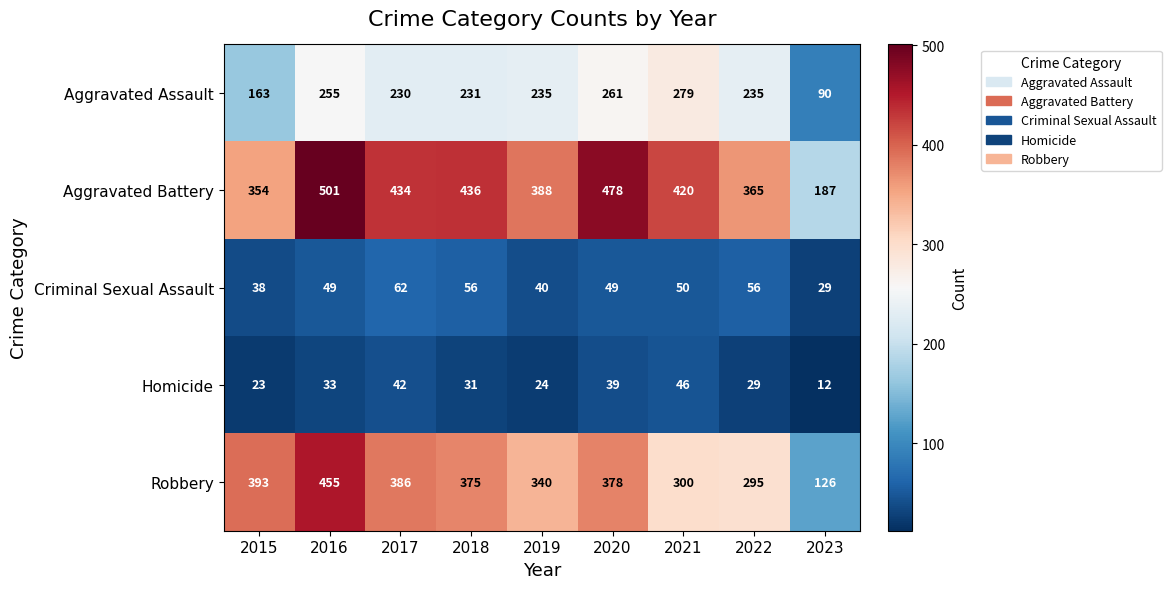

Rank the series at 2019 from highest to lowest value.

Aggravated Battery, Robbery, Aggravated Assault, Criminal Sexual Assault, Homicide